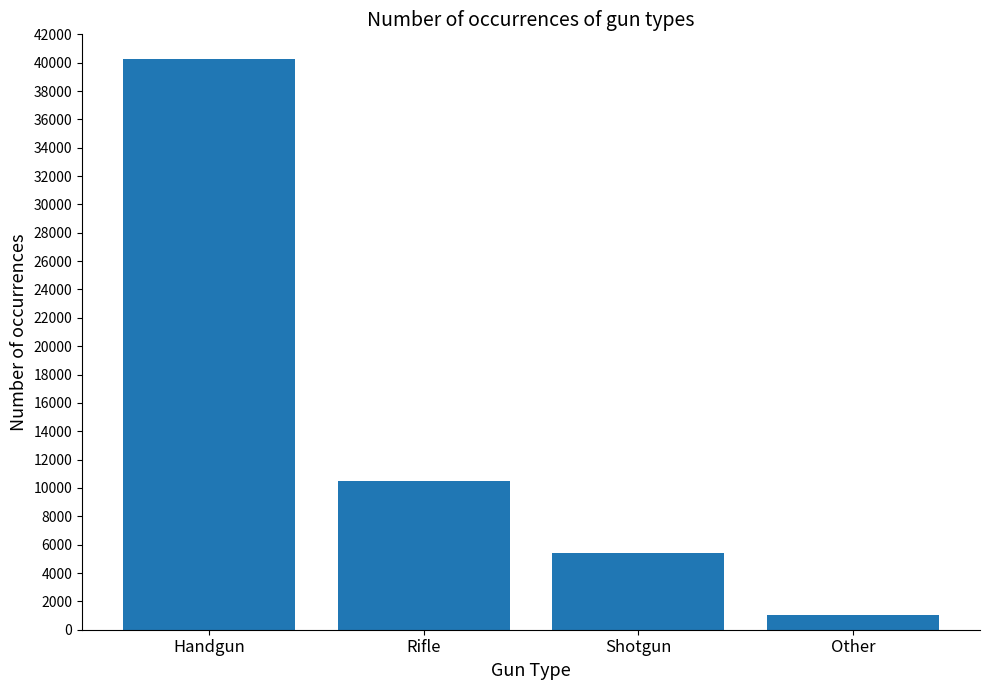

Rank the categories by value from lowest to highest.

Other, Shotgun, Rifle, Handgun